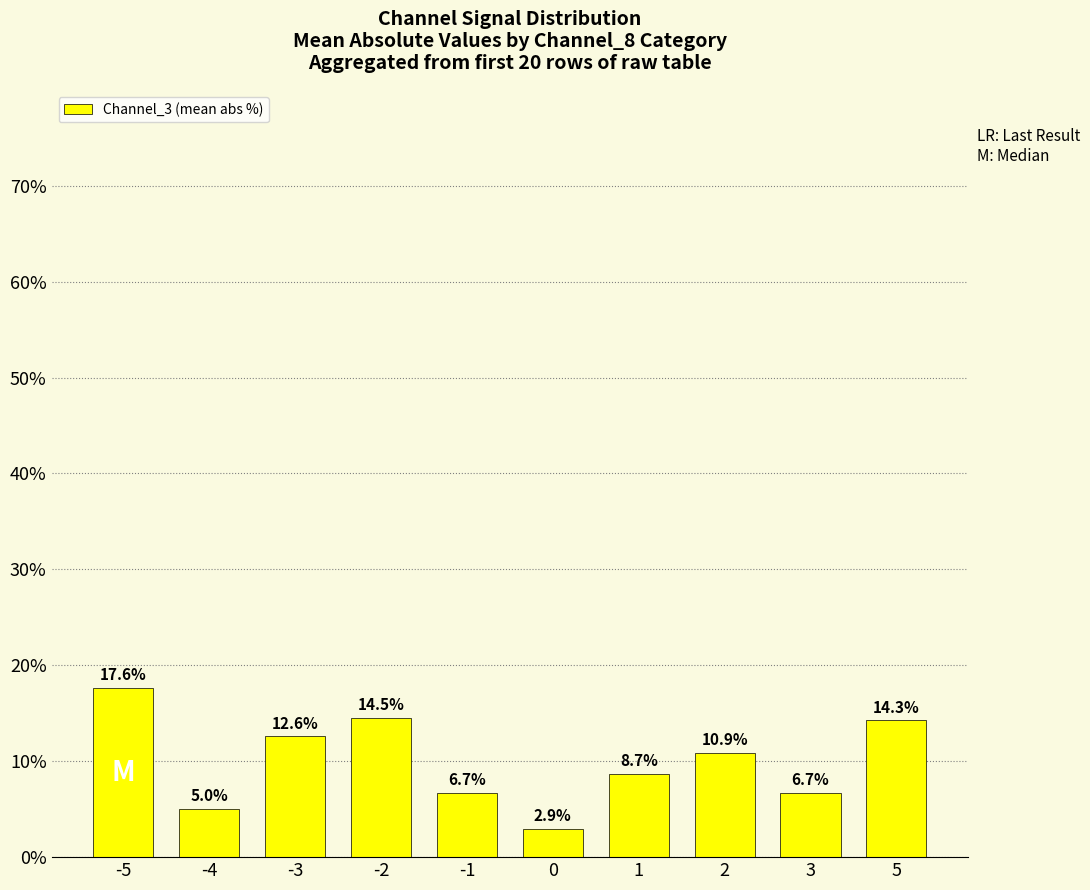

What value does the data have at 5?

14.3